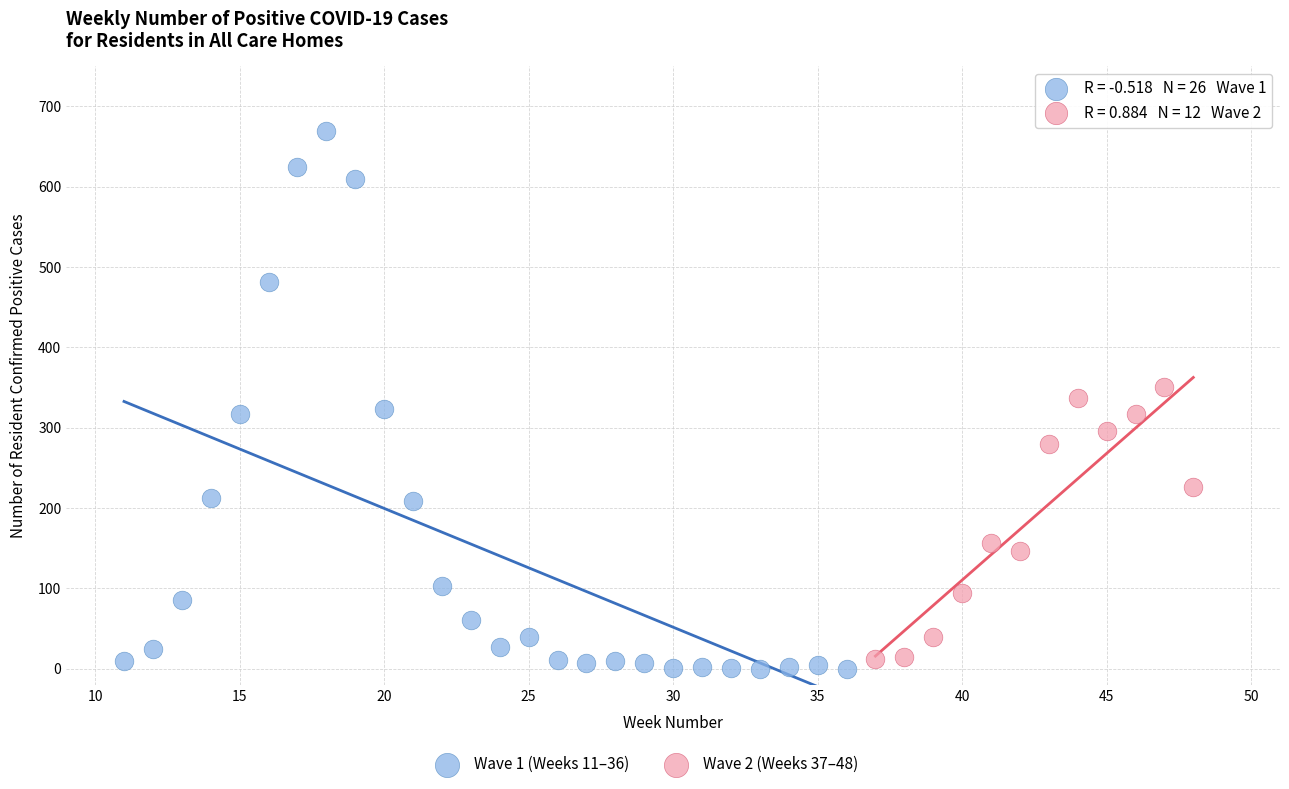

Which series contains the highest Y value?

Wave 1 (Weeks 11–36)